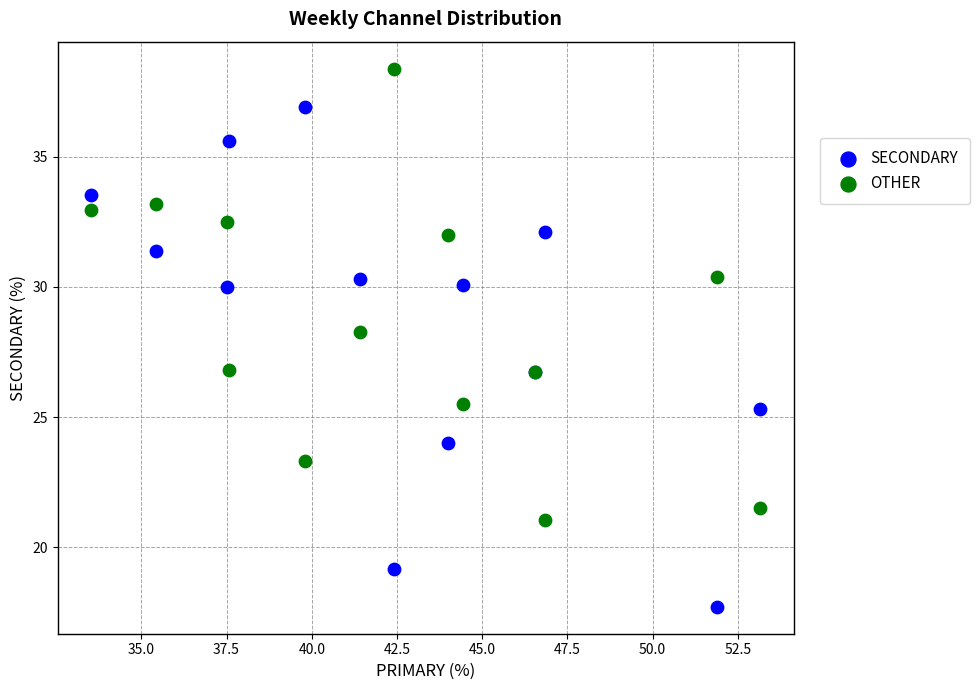

What are all the series names shown in the legend?

SECONDARY, OTHER